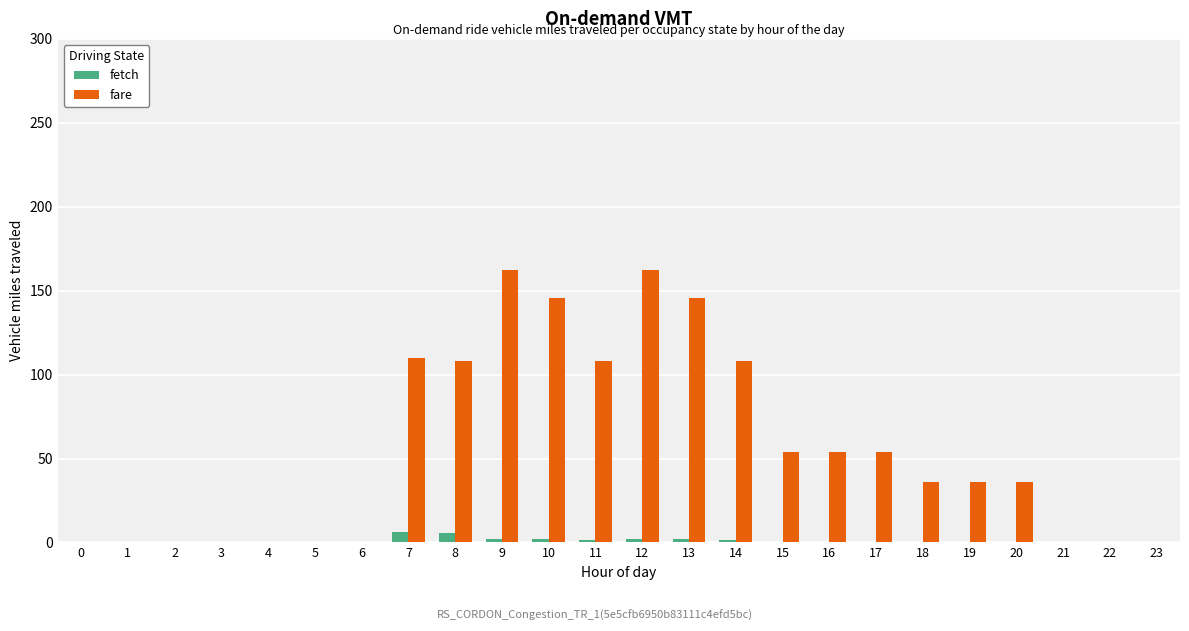

The value of fare at 10 is 221.8. True or false?

False